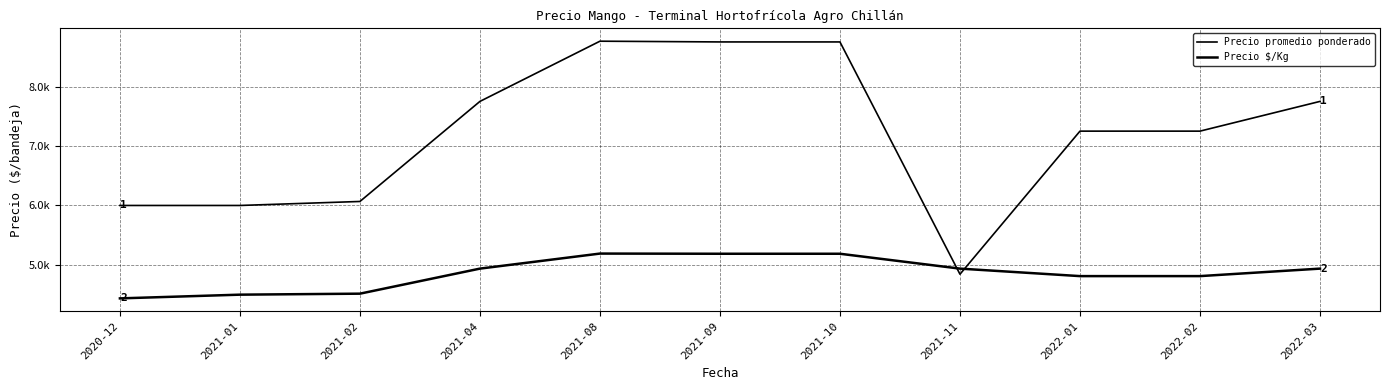

What is the difference between the maximum and minimum values in the Precio $/Kg series?

753.5